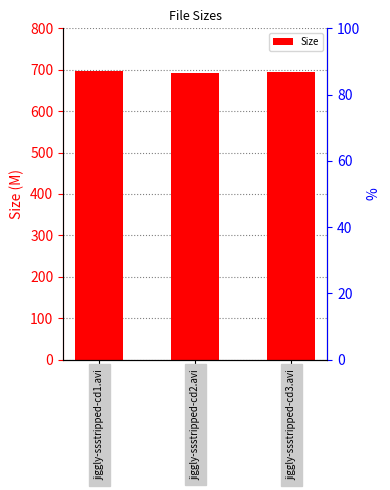

How many data points are above 693?

2